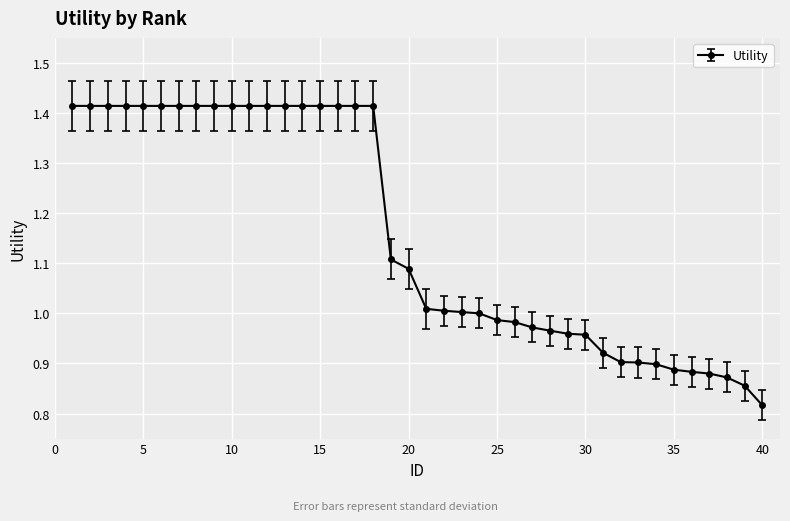

What is the difference between the second highest and minimum values?

0.6